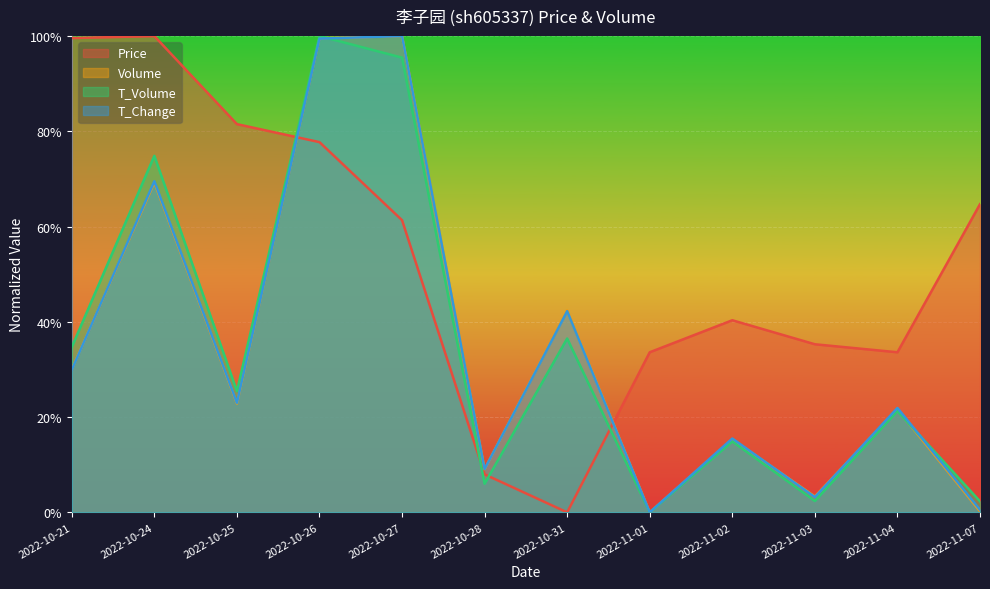

What position from the right is 2022-11-07?

1